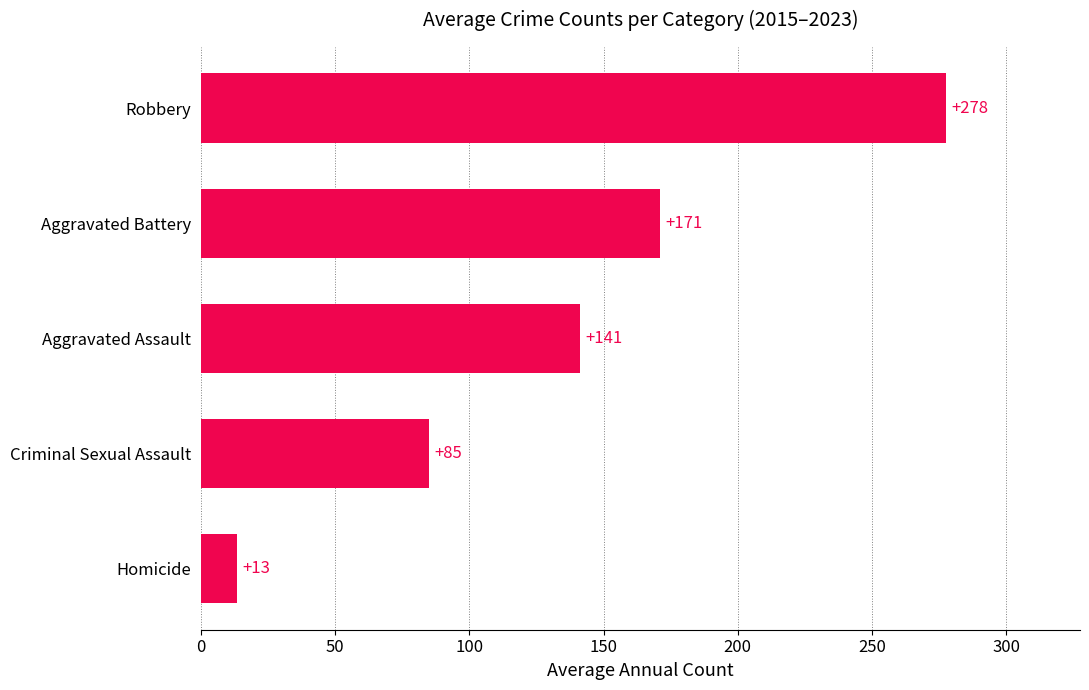

List the labels in order of value, smallest first.

Homicide, Criminal Sexual Assault, Aggravated Assault, Aggravated Battery, Robbery